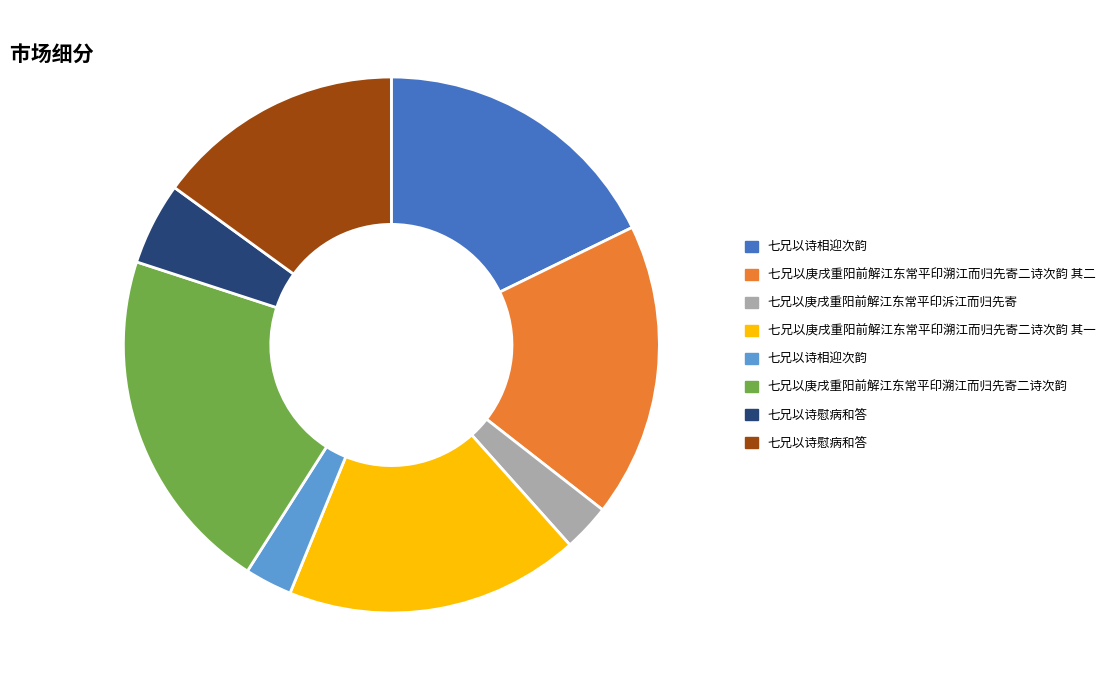

Is there any slice that represents more than half of the pie?

No